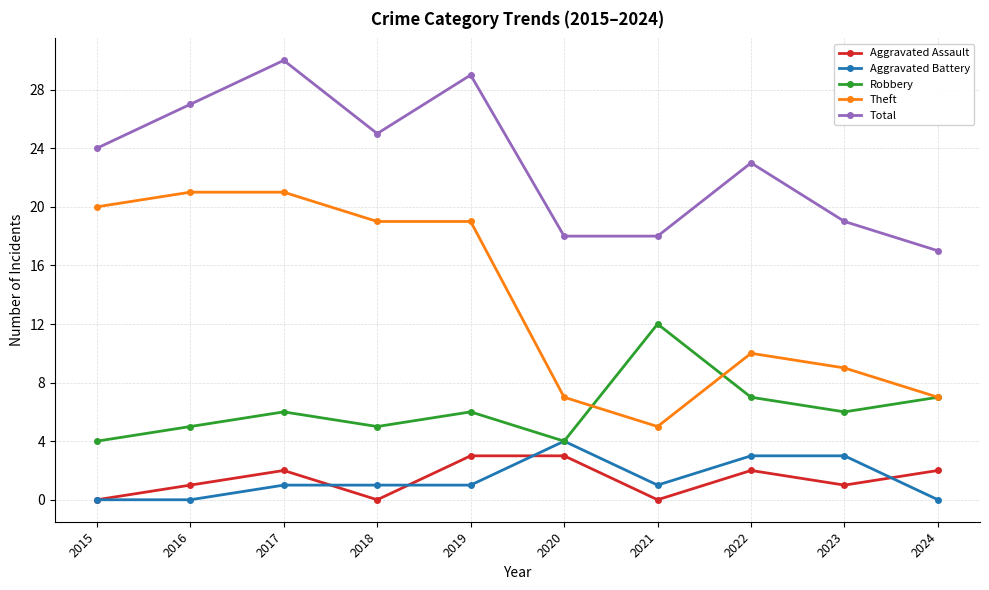

True or false: Theft and Aggravated Battery cross at least once.

False